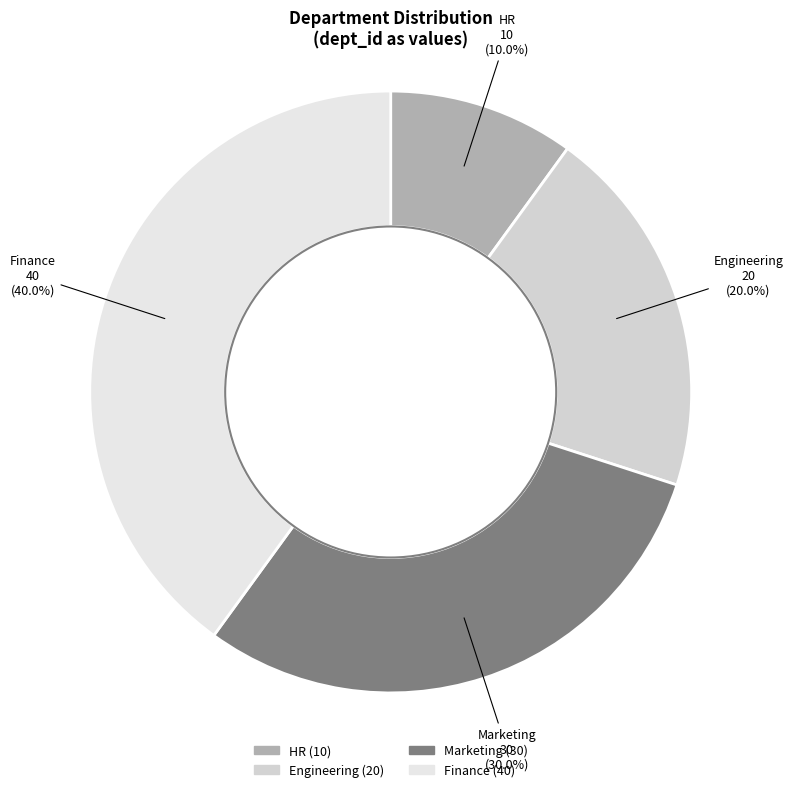

How many slices are in this pie chart?

4